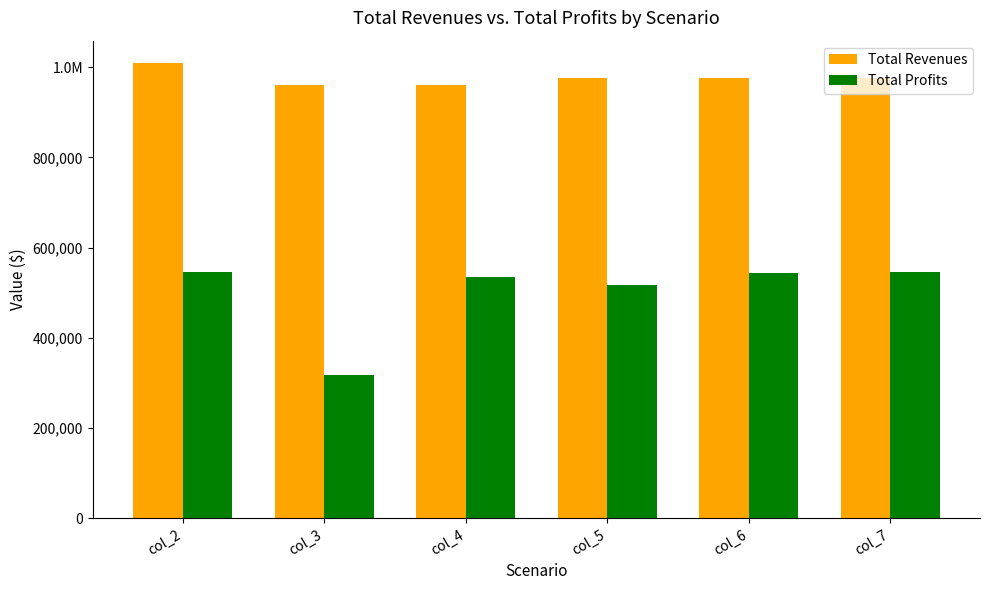

What is the difference between the second highest and second lowest values in the Total Profits series?

27658.8